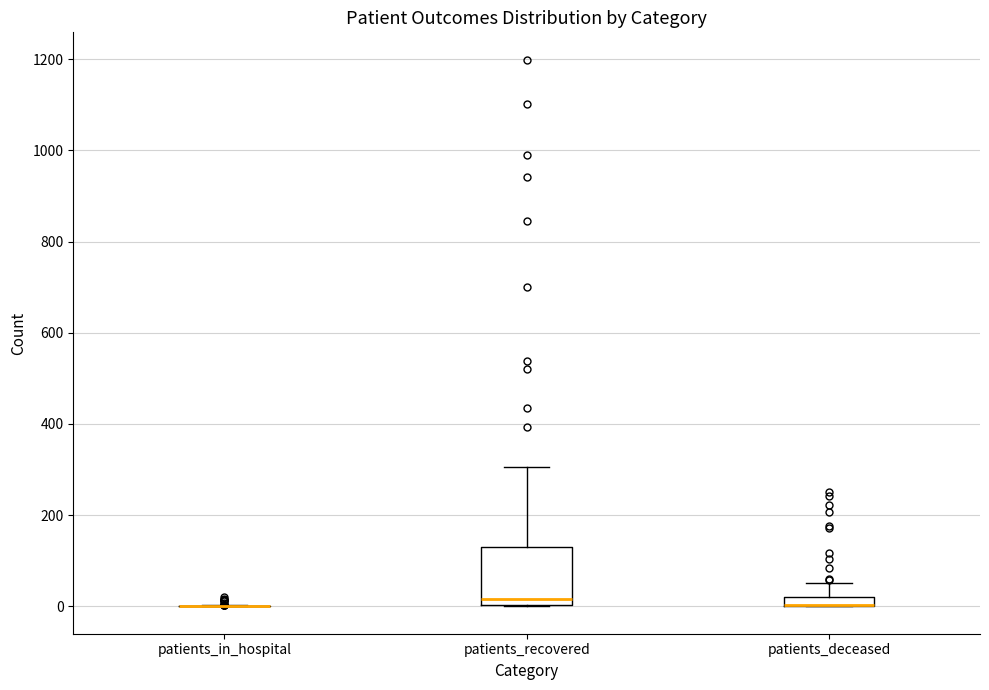

Where is the lower edge of the box for patients_deceased on the y-axis? The values are not printed on the chart, so give them approximately, as read against the axis.

0